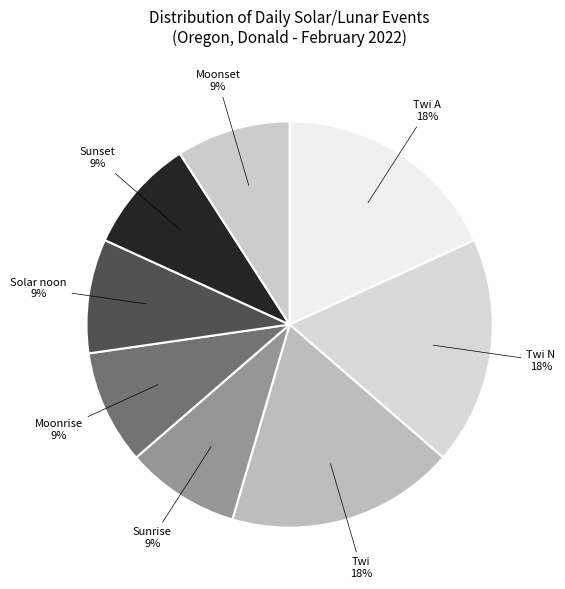

Is it true that Solar noon is 9% of the pie?

True